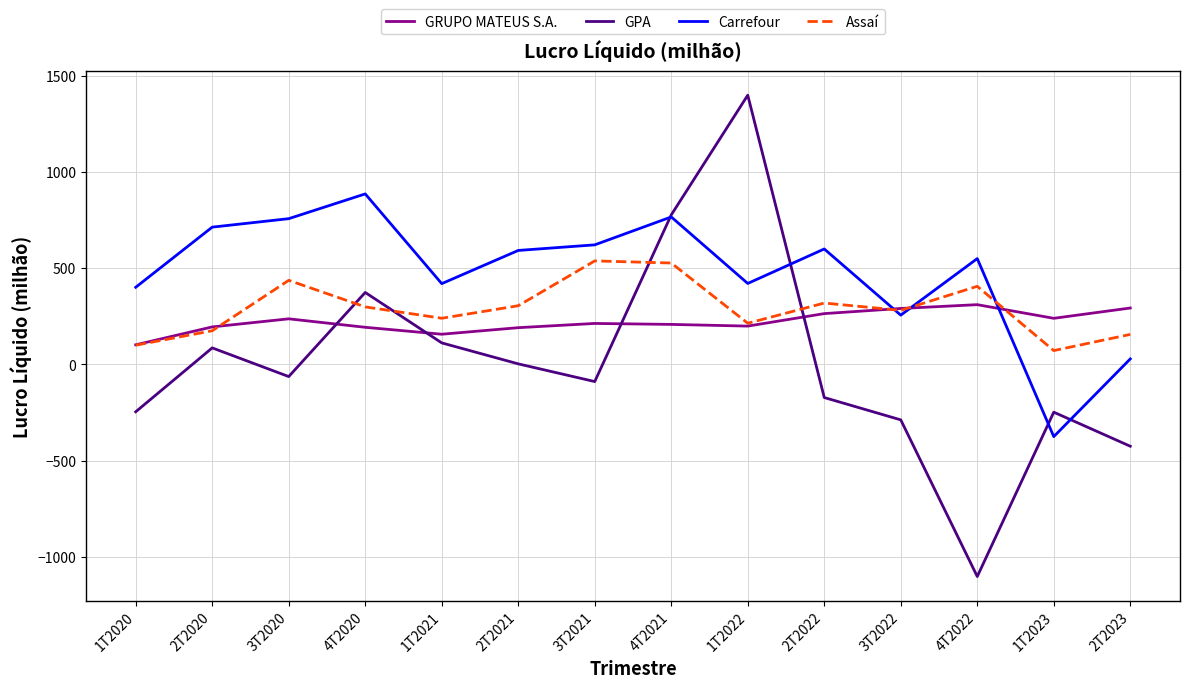

Is it true that Carrefour equals -176.8 at 1T2023?

False